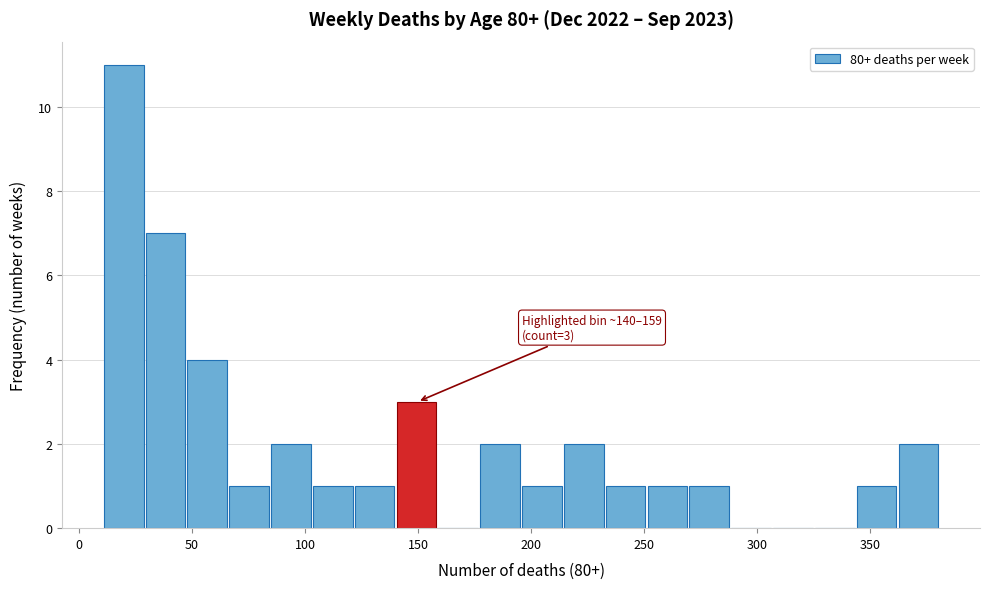

Around what value on the x-axis is the tallest bar? Give the approximate position of its centre, as read against the axis.

20